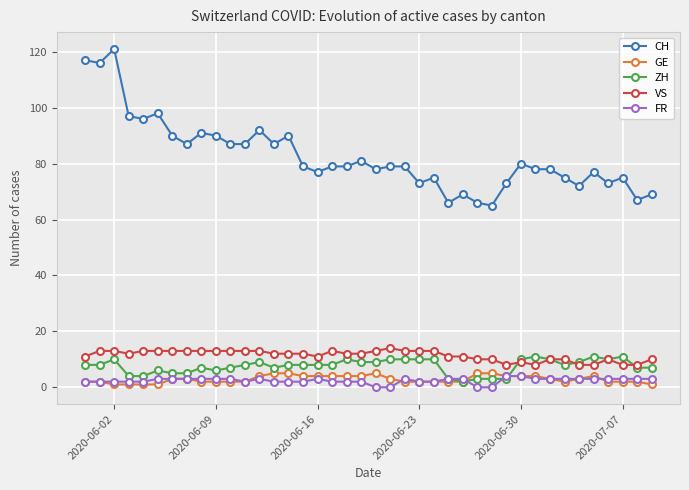

What is the greatest value displayed?

121